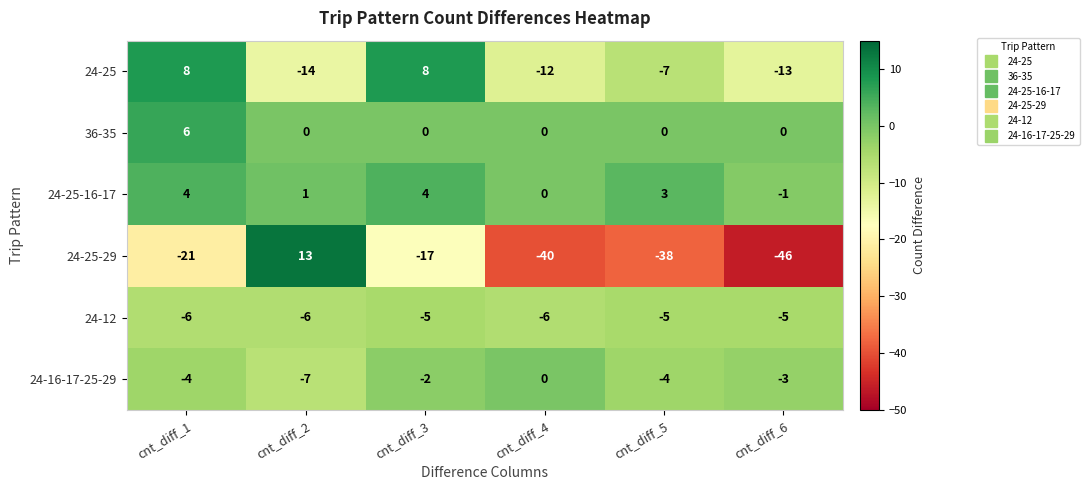

What is the difference between the maximum and minimum values in the 24-16-17-25-29 series?

7